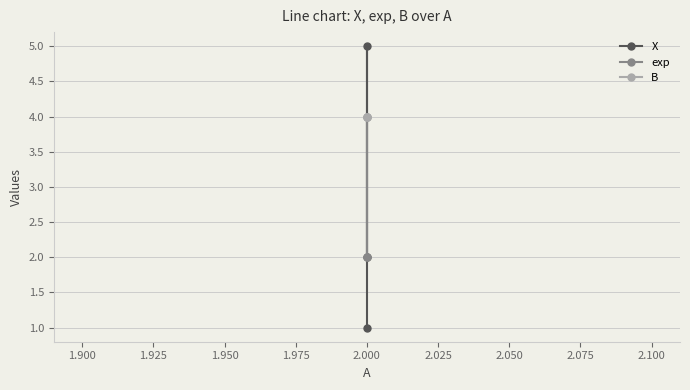

What are all the series names shown in the legend?

X, exp, B